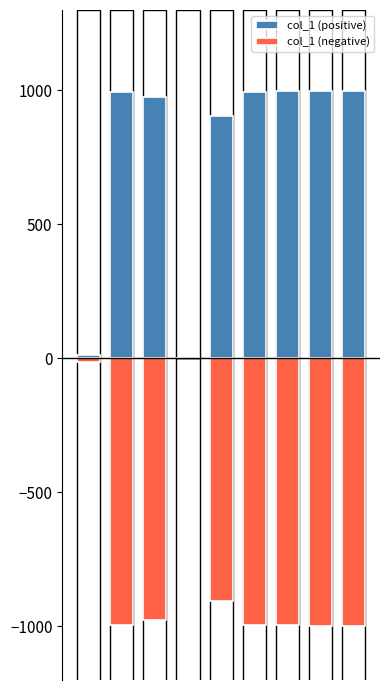

What is the difference between the maximum and minimum values in the col_1 (positive) series?

999.1